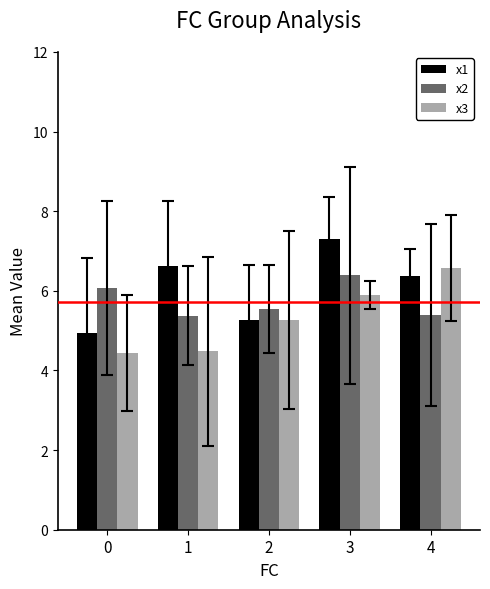

Which series has the largest total across all categories?

x1